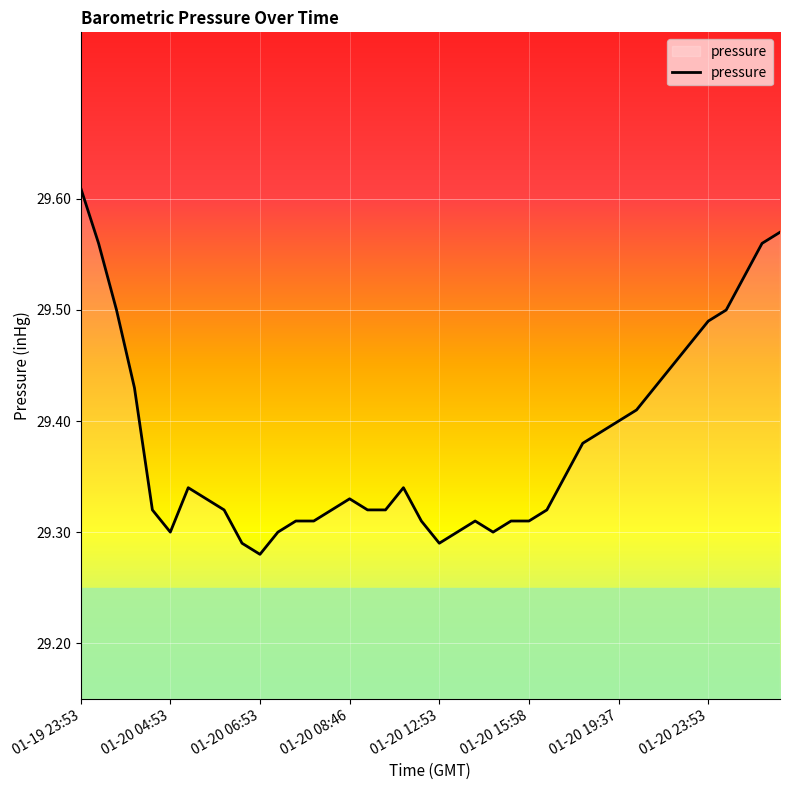

What is the difference between the second highest and minimum values?

0.3